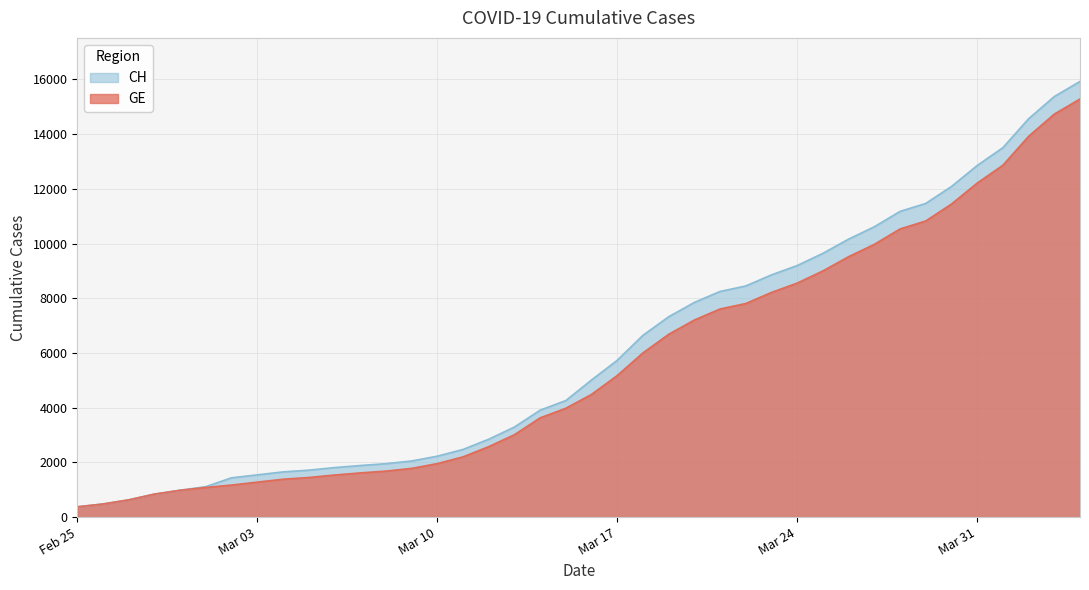

At which label is GE closest to 7829?

2020-03-22